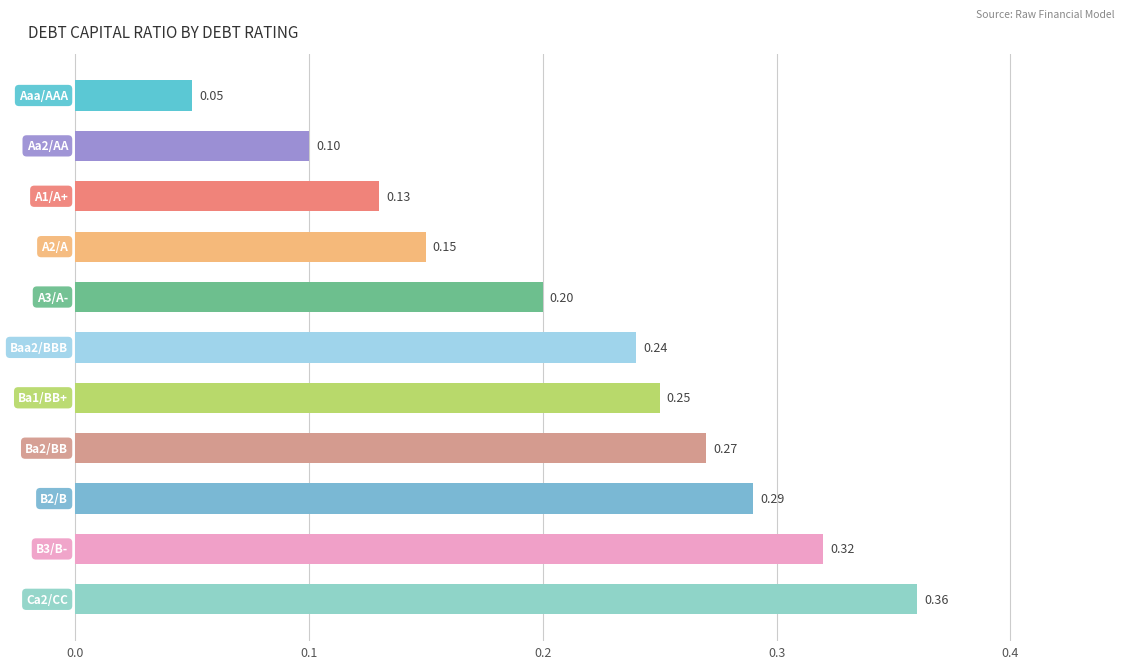

What is the sum of all values?

2.4